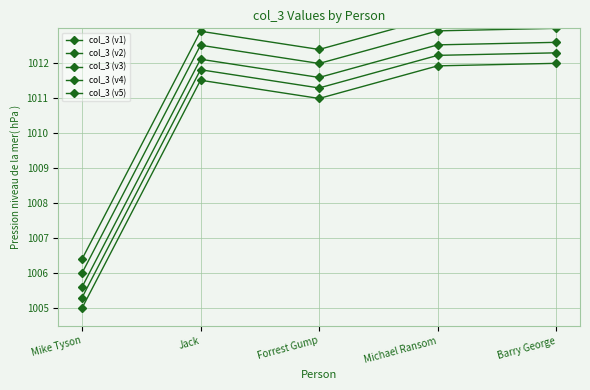

Reading left to right, extract all data points from this chart.

col_3 (v1): Mike Tyson=1005.0	Jack=1011.5	Forrest Gump=1011.0	Michael Ransom=1011.9	Barry George=1012.0
col_3 (v2): Mike Tyson=1005.3	Jack=1011.8	Forrest Gump=1011.3	Michael Ransom=1012.2	Barry George=1012.3
col_3 (v3): Mike Tyson=1005.6	Jack=1012.1	Forrest Gump=1011.6	Michael Ransom=1012.5	Barry George=1012.6
col_3 (v4): Mike Tyson=1006.0	Jack=1012.5	Forrest Gump=1012.0	Michael Ransom=1012.9	Barry George=1013.0
col_3 (v5): Mike Tyson=1006.4	Jack=1012.9	Forrest Gump=1012.4	Michael Ransom=1013.3	Barry George=1013.4